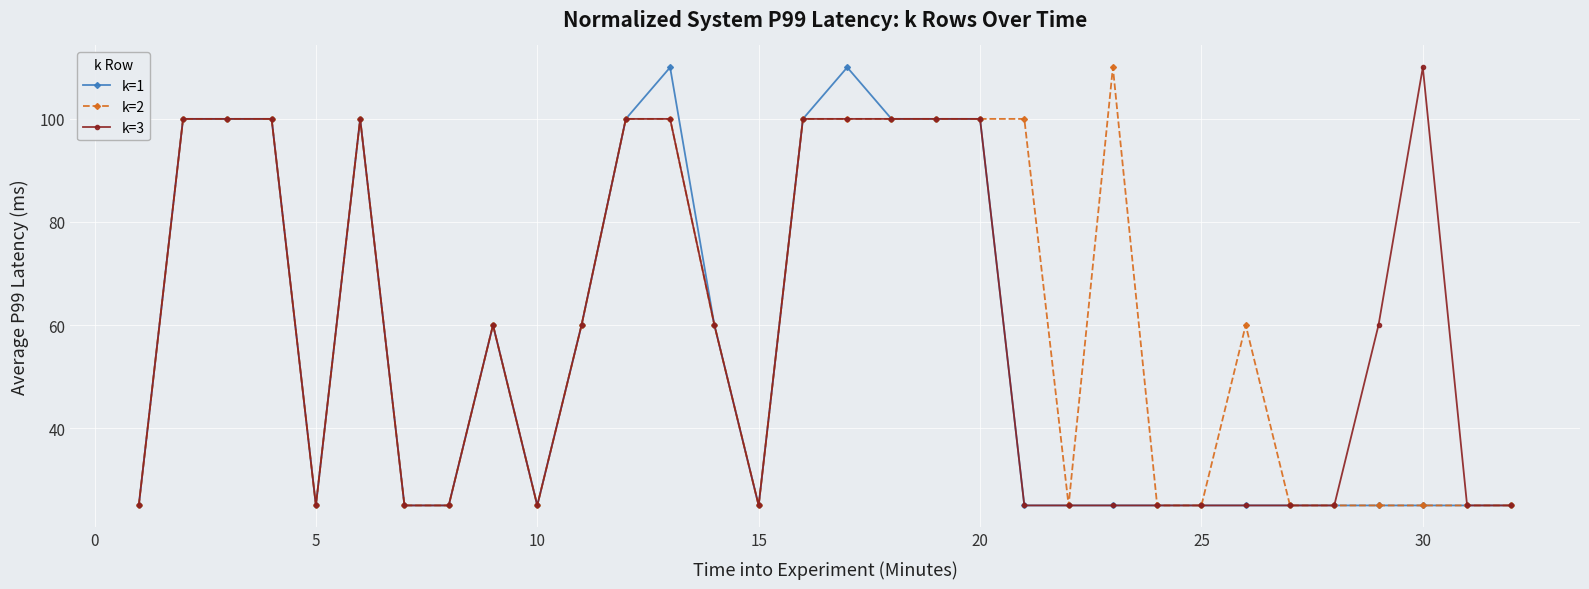

What is the difference between the maximum and second lowest values in the k=1 series?

85